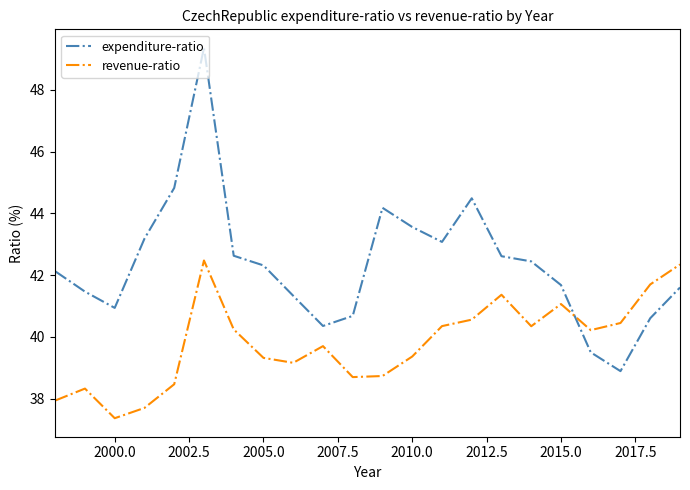

Rank the series by their average value, from lowest to highest.

revenue-ratio, expenditure-ratio